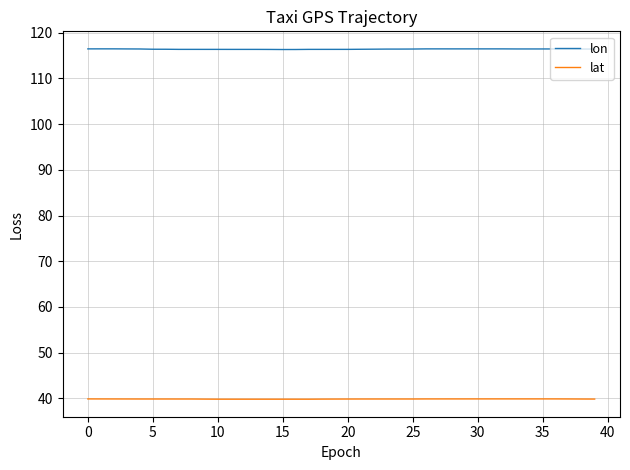

Does the chart display data point markers on the line(s)?

No